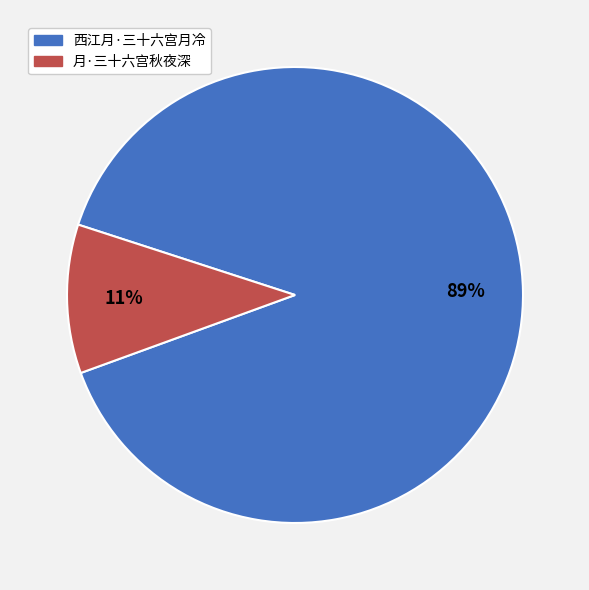

Rank the categories by value from highest to lowest.

西江月·三十六宫月冷, 月·三十六宫秋夜深